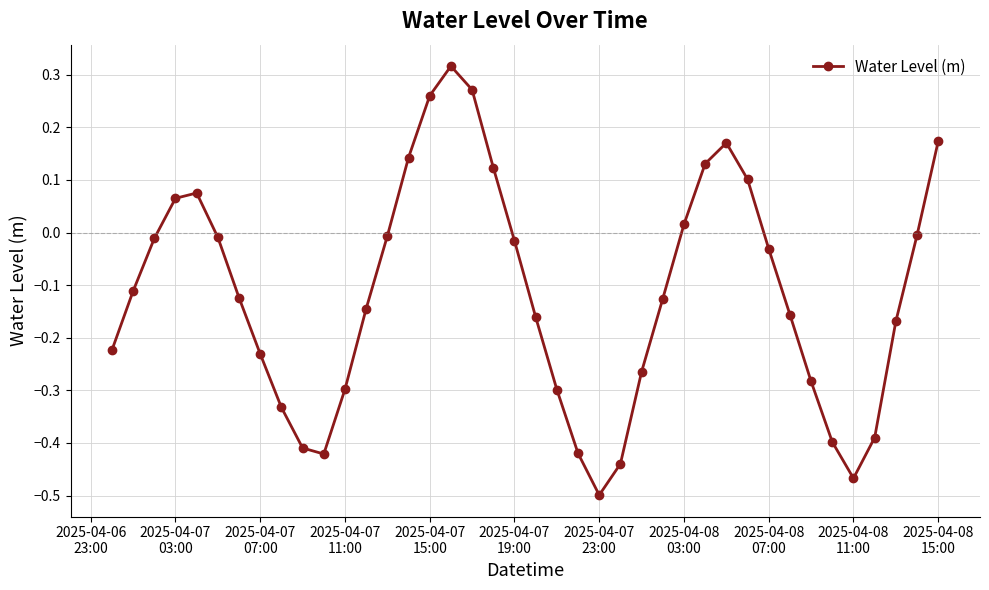

Does the chart display data point markers on the line(s)?

Yes